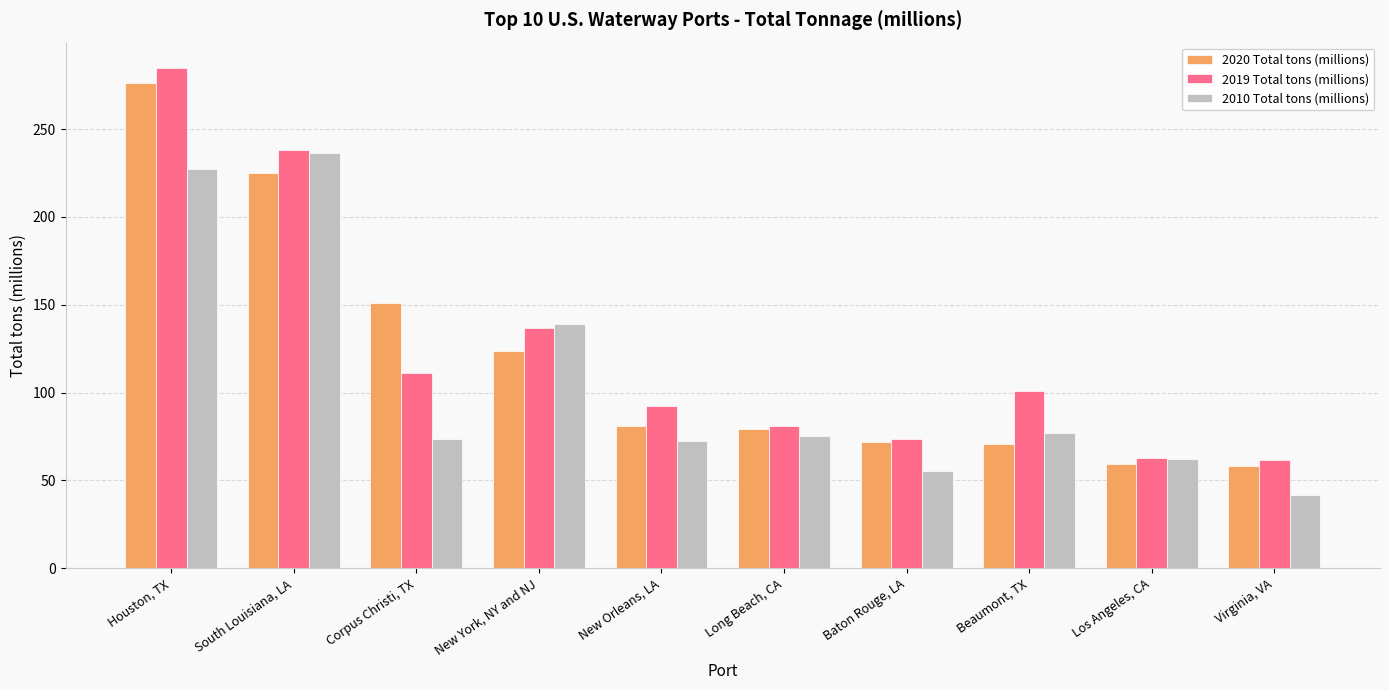

What is the label of the 6th bar from the right?

New Orleans, LA